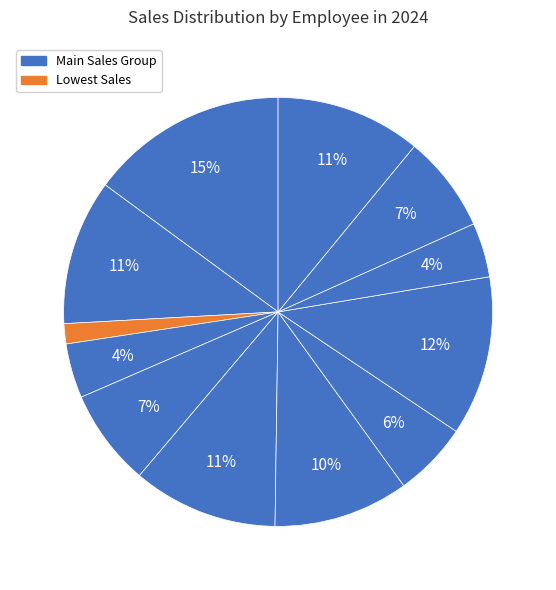

Is there any slice that represents more than half of the pie?

No